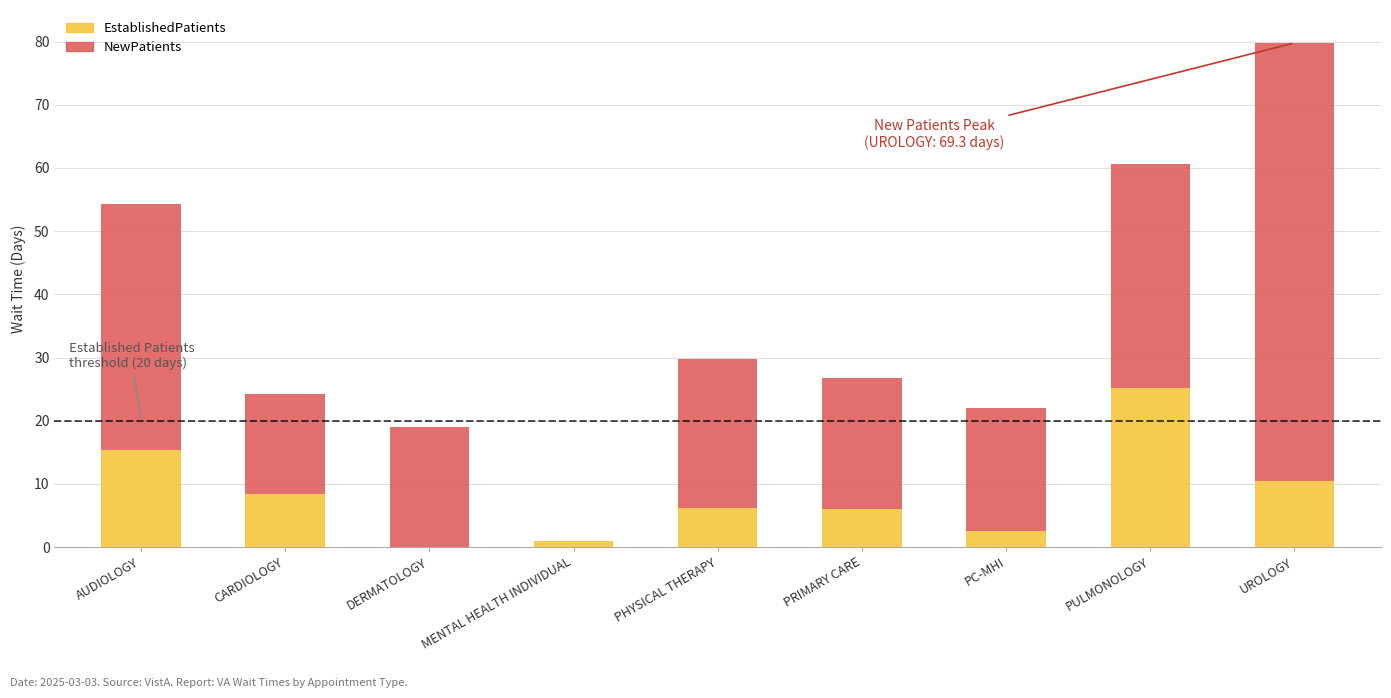

The EstablishedPatients series shows 25.2 at PULMONOLOGY. True or false?

True